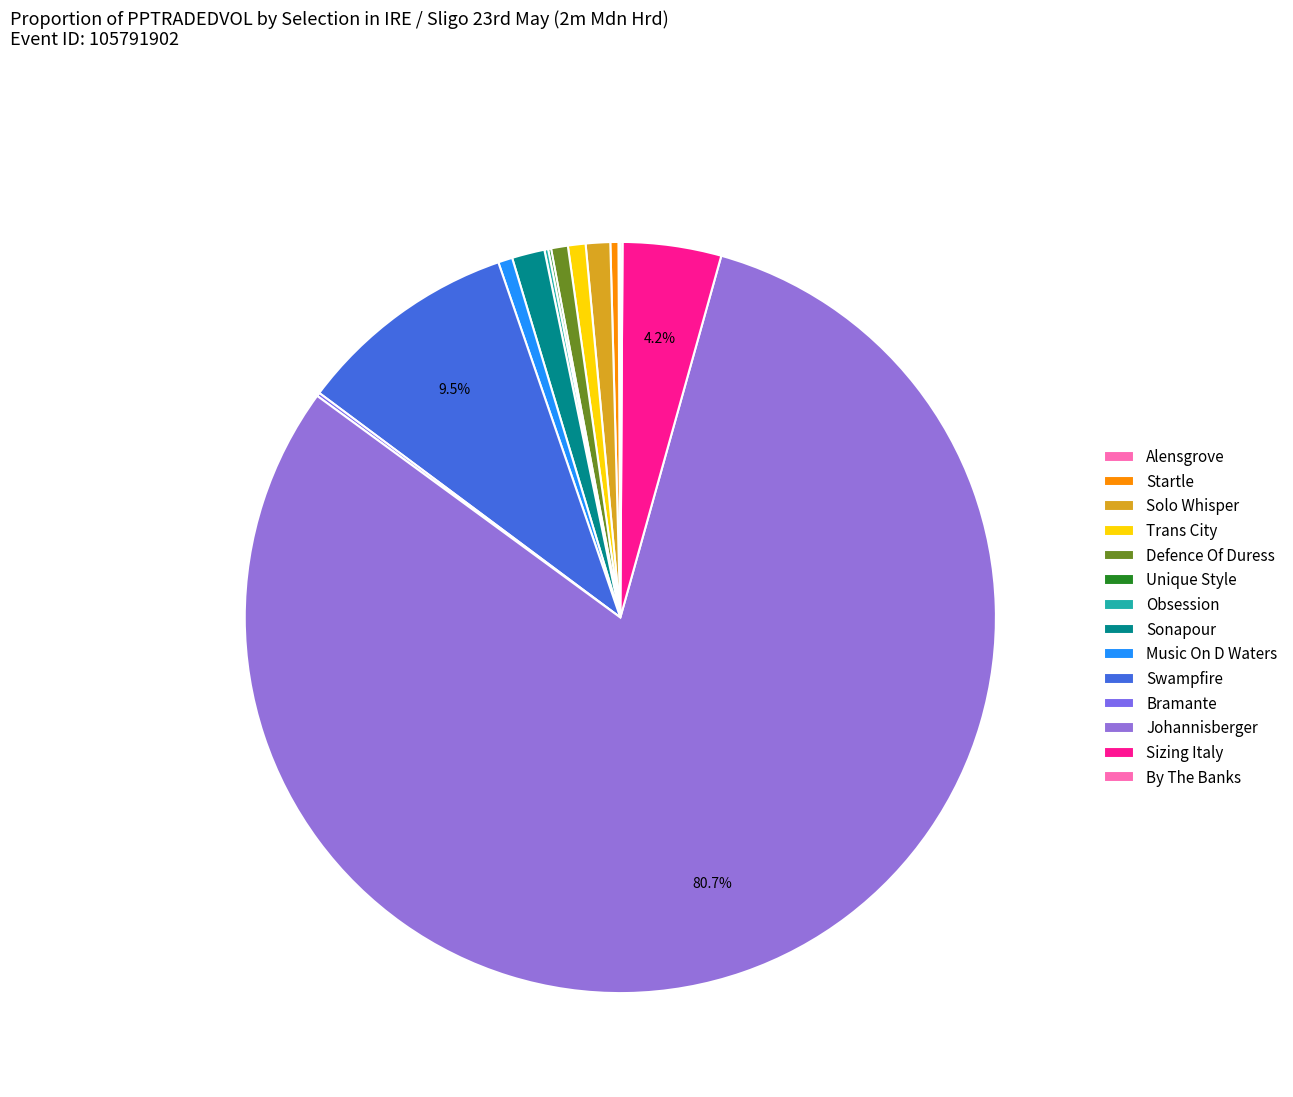

Which category accounts for the majority?

Johannisberger